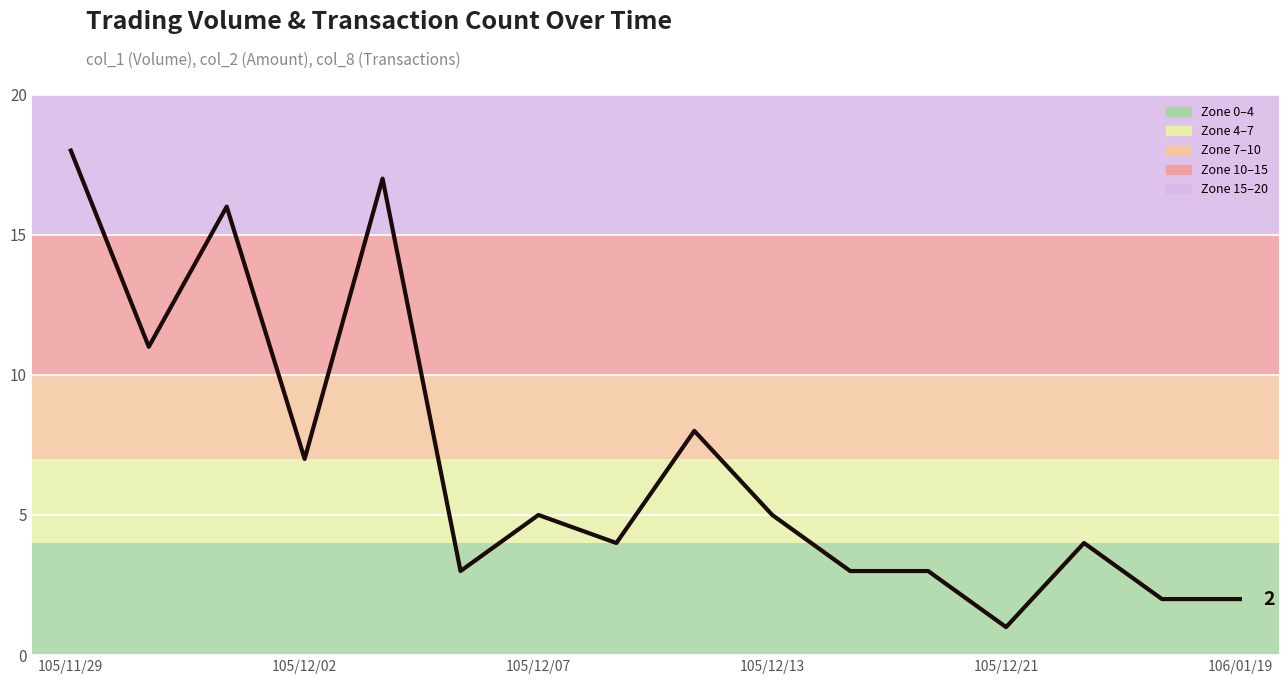

What is the maximum value shown in the chart?

18